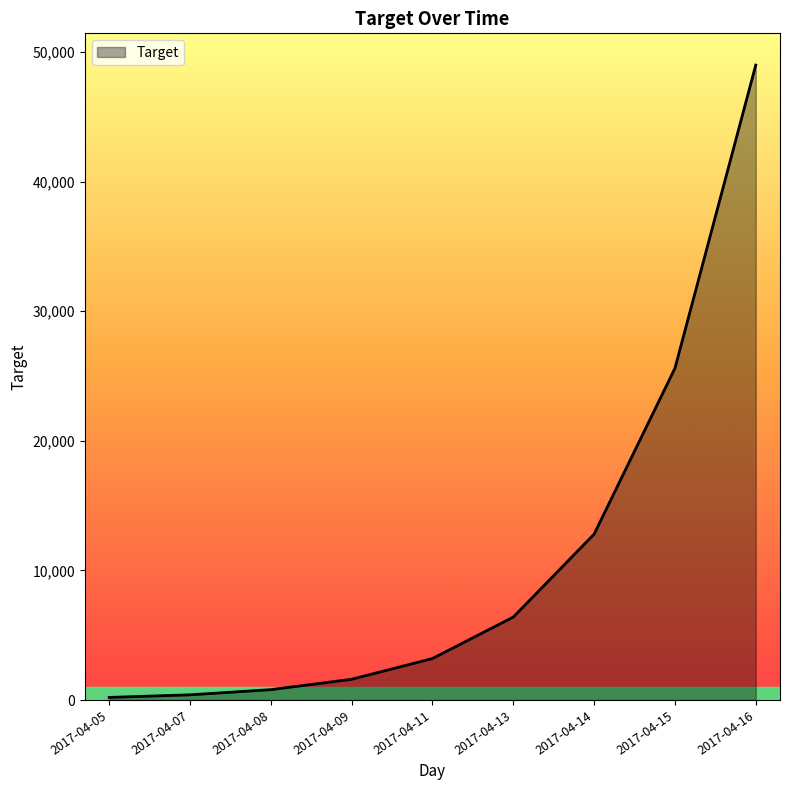

Is it true that the value at 2017-04-15 is 25600?

True